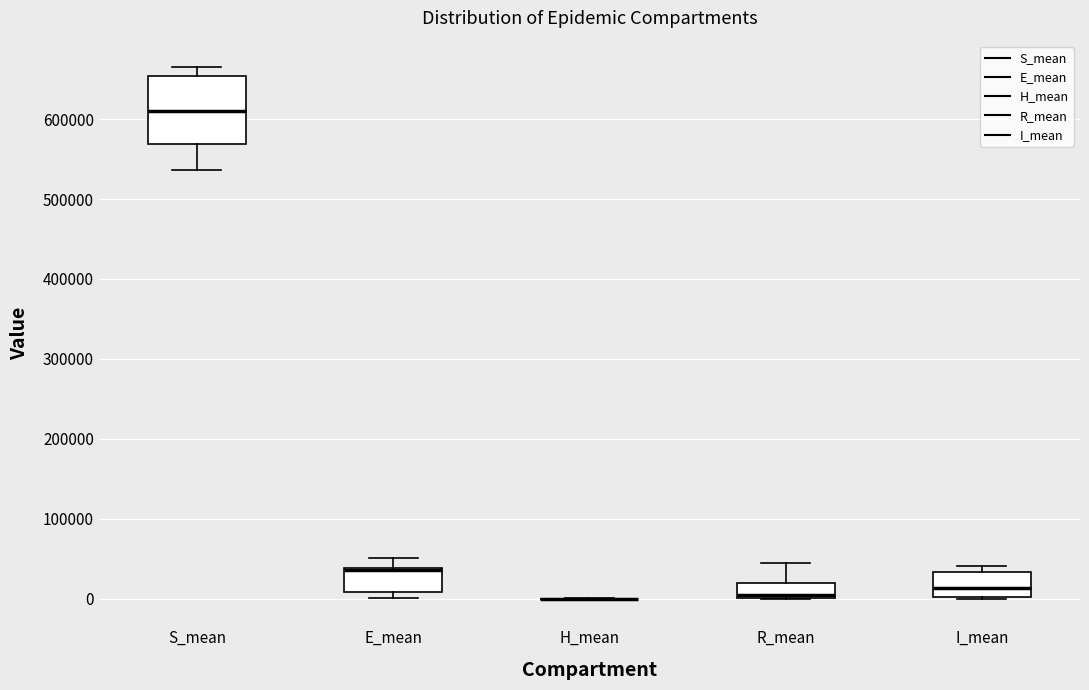

Comparing the boxes themselves (not the whiskers), which one is the tallest?

S_mean